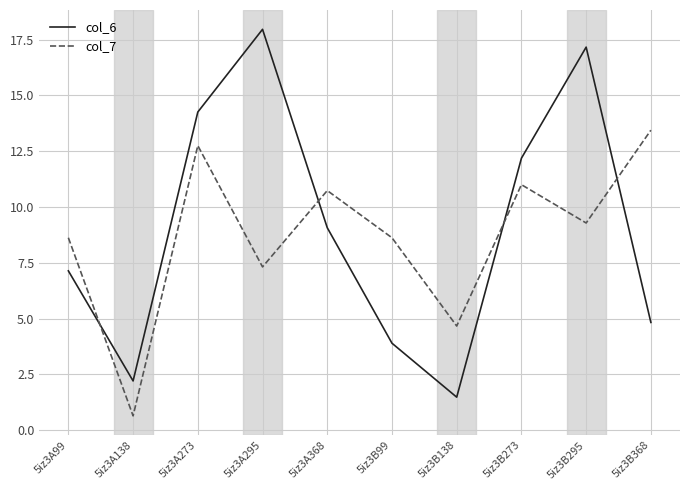

The col_6 series shows 12.2 at 5iz3B273. True or false?

True